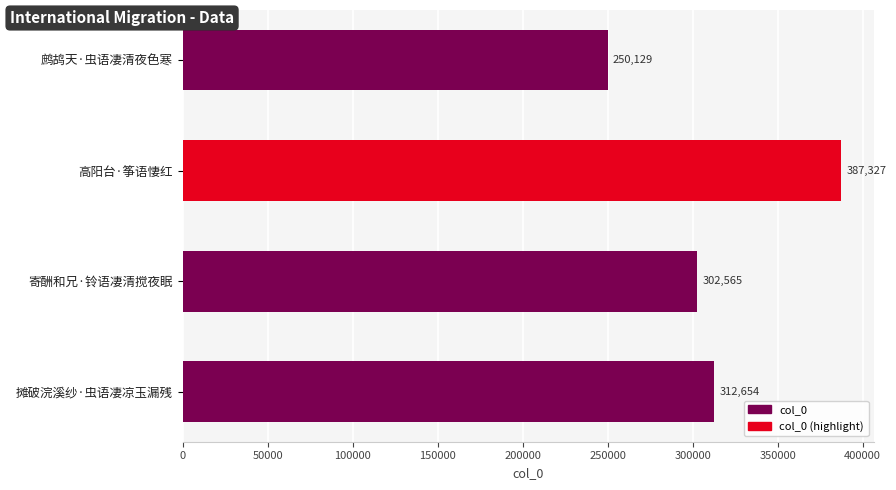

Rank the categories by value from highest to lowest.

高阳台·筝语悽红, 摊破浣溪纱·虫语凄凉玉漏残, 寄酬和兄·铃语凄清搅夜眠, 鹧鸪天·虫语凄清夜色寒